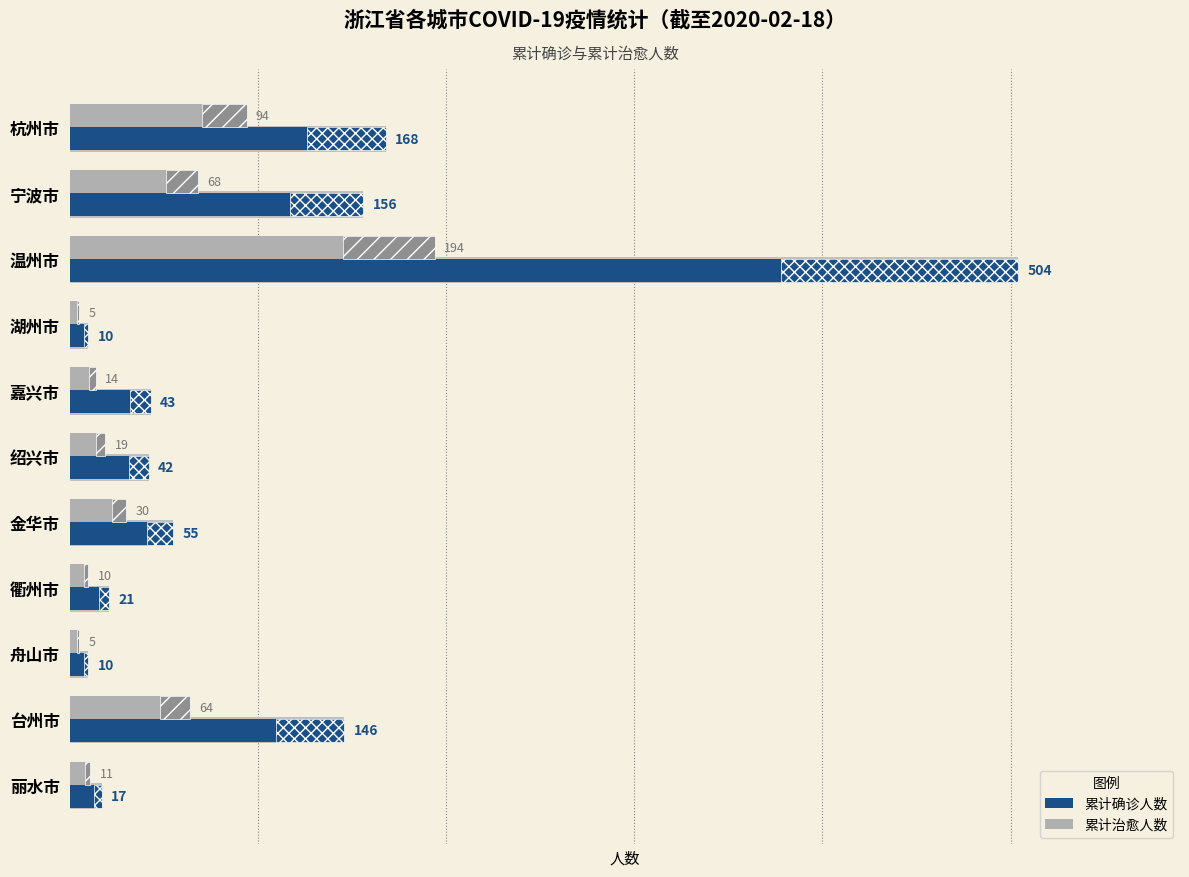

What is the difference between the highest and lowest values at 温州市?

310